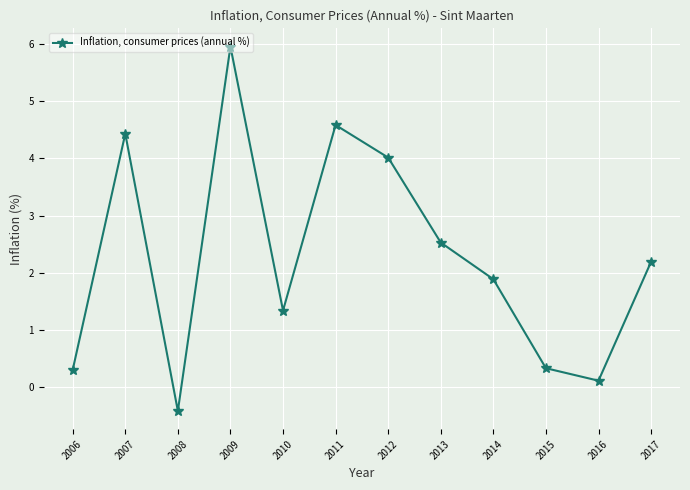

Reading left to right, extract all data points from this chart.

2006=0.3	2007=4.4	2008=-0.4	2009=6.0	2010=1.3	2011=4.6	2012=4.0	2013=2.5	2014=1.9	2015=0.3	2016=0.1	2017=2.2